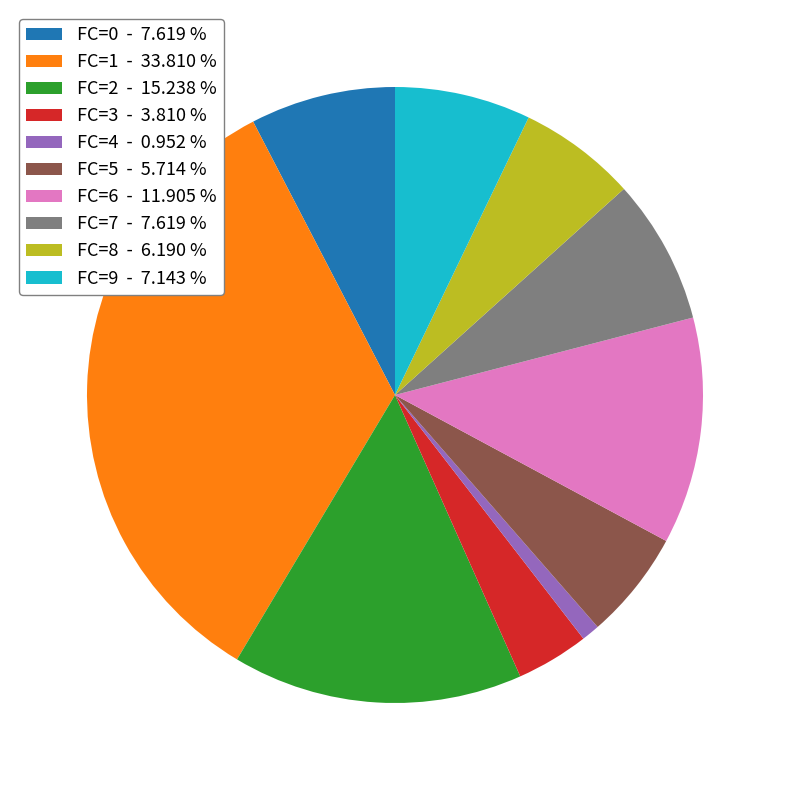

Is there any slice that represents more than half of the pie?

No